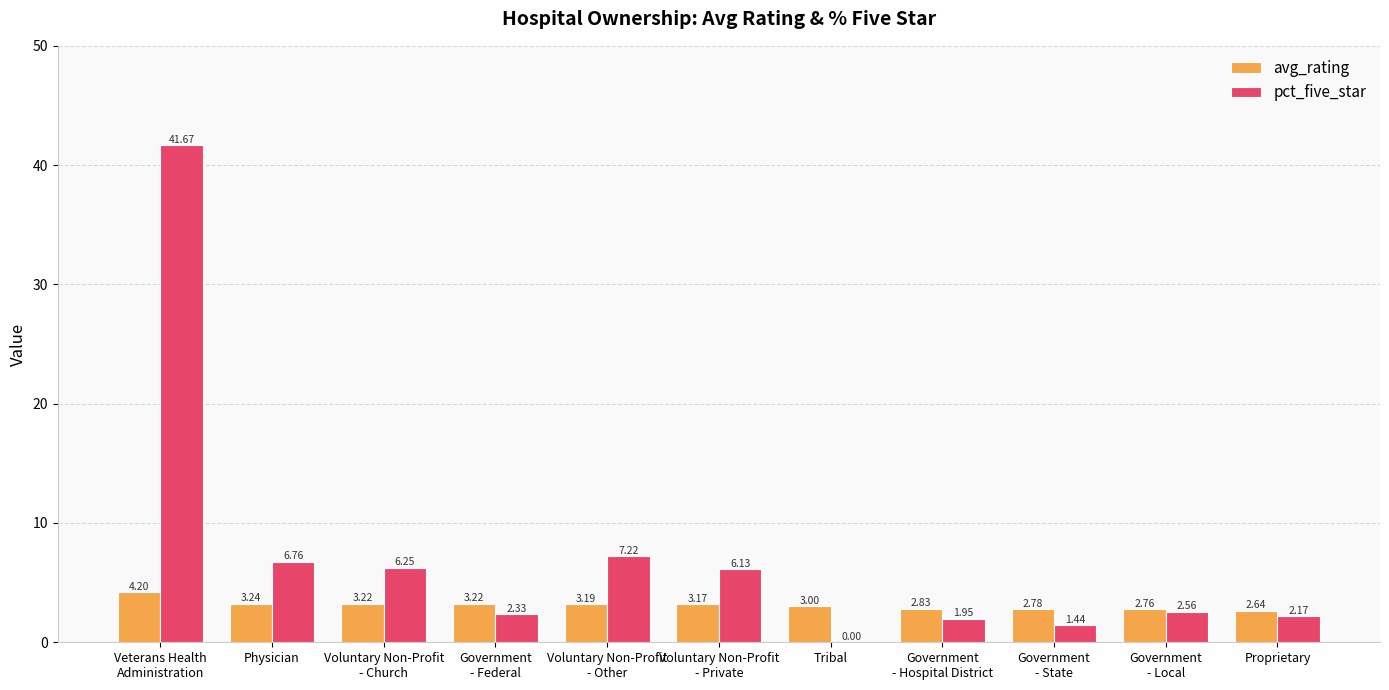

At which label is avg_rating closest to 3?

Tribal